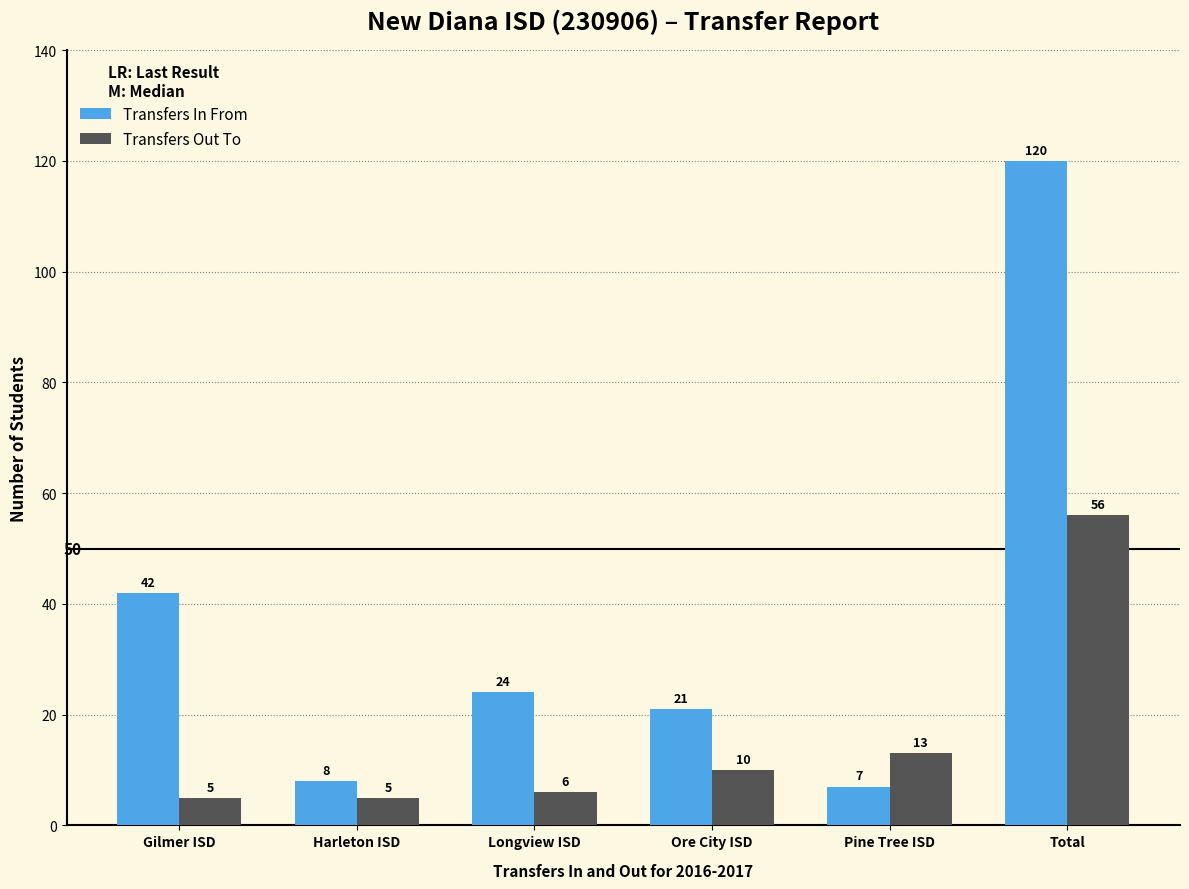

How many values in the Transfers Out To series are below 10?

3